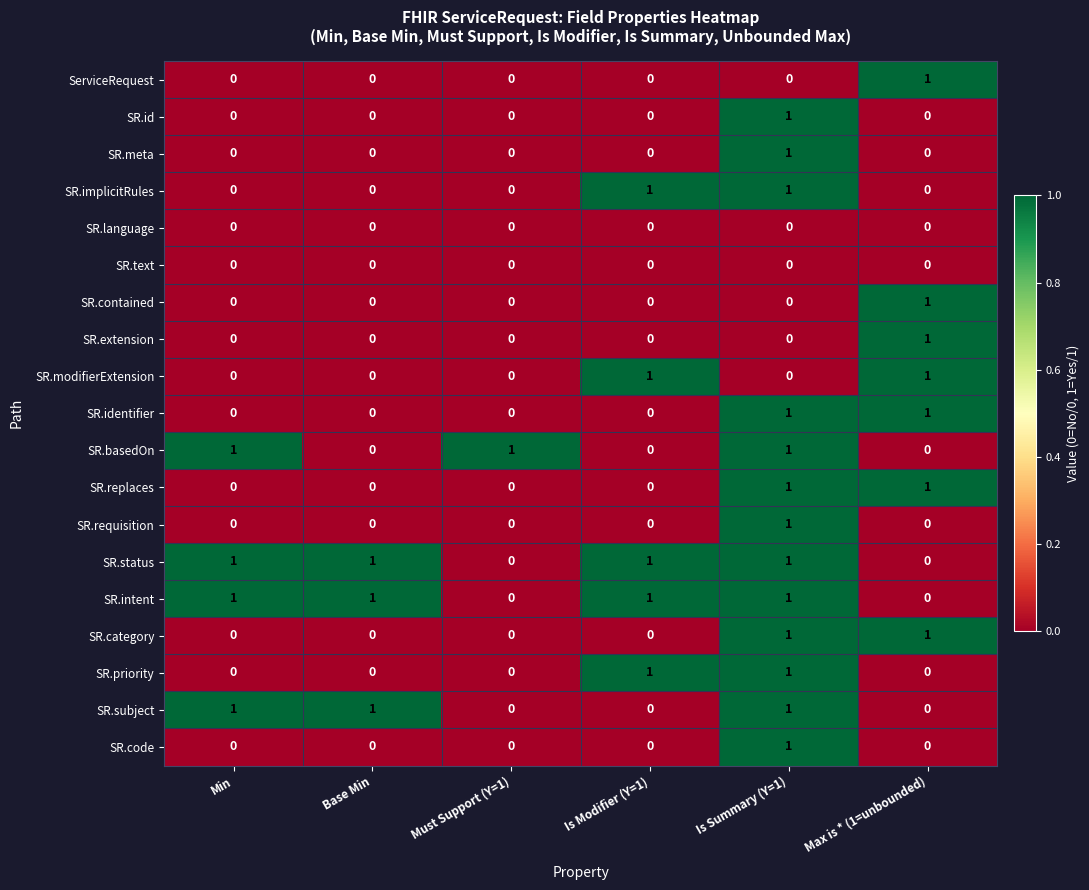

How many series are shown in this chart?

19